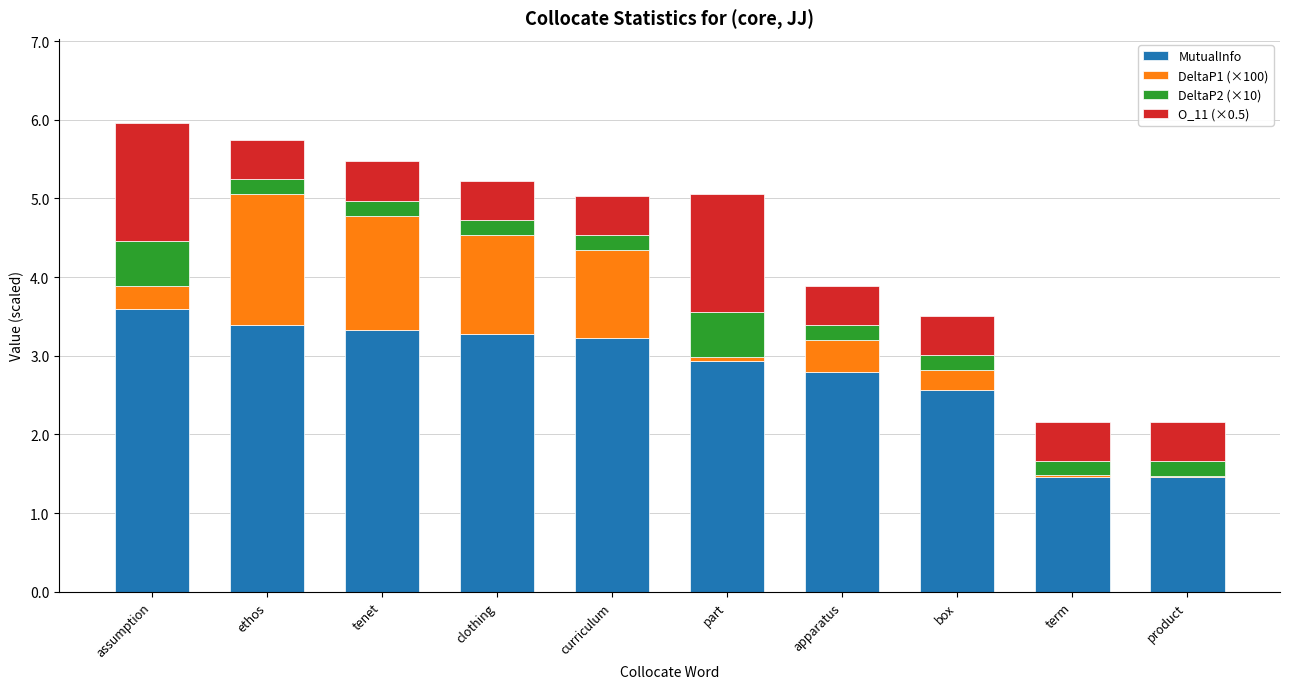

What value does the MutualInfo series have at clothing?

3.3